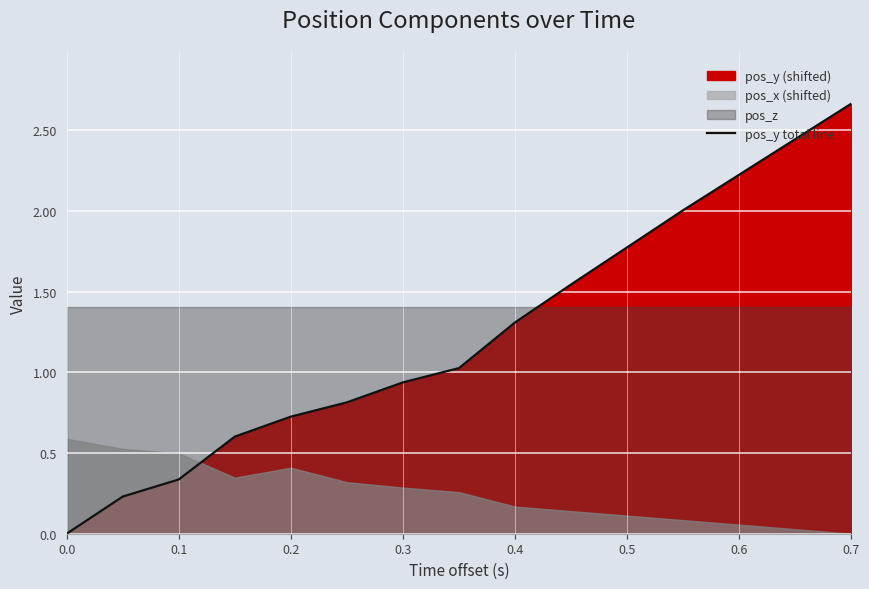

What is the greatest value displayed?

2.7